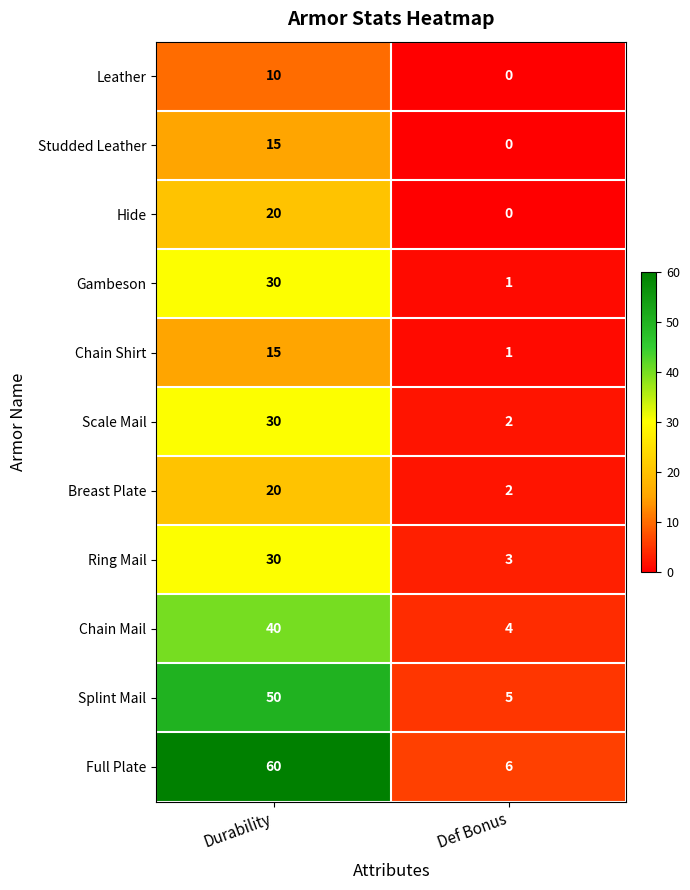

At which category does the chart reach its peak across all series?

Durability